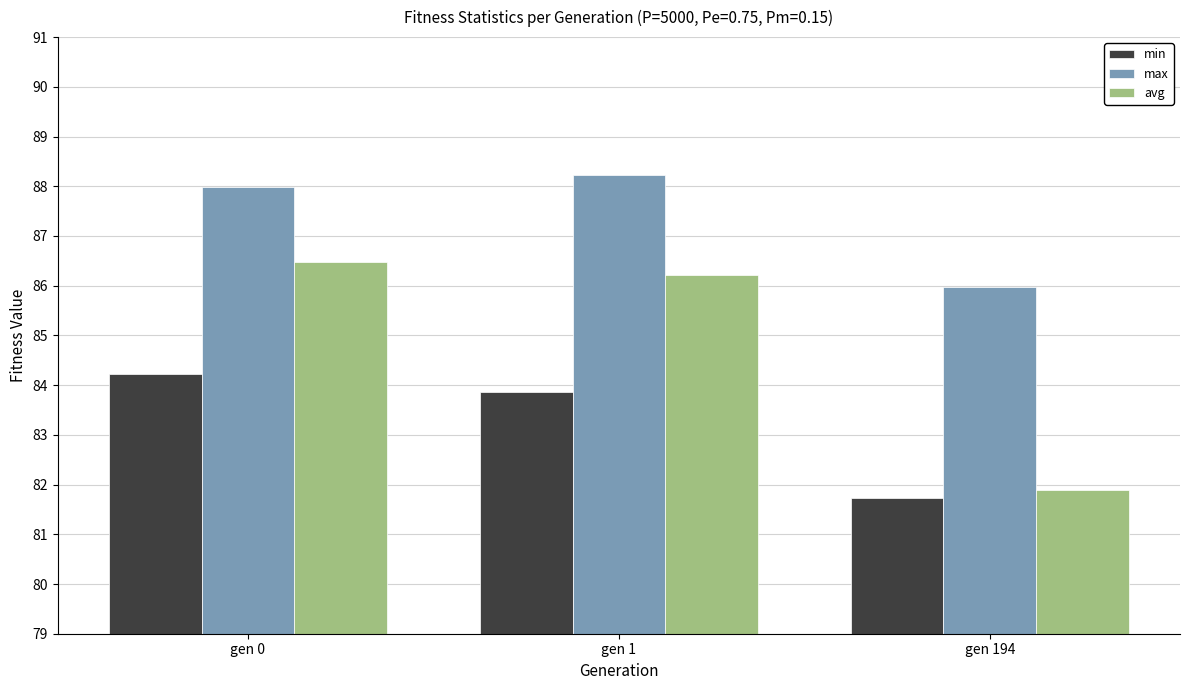

Which series changed the most between gen 0 and gen 194?

avg